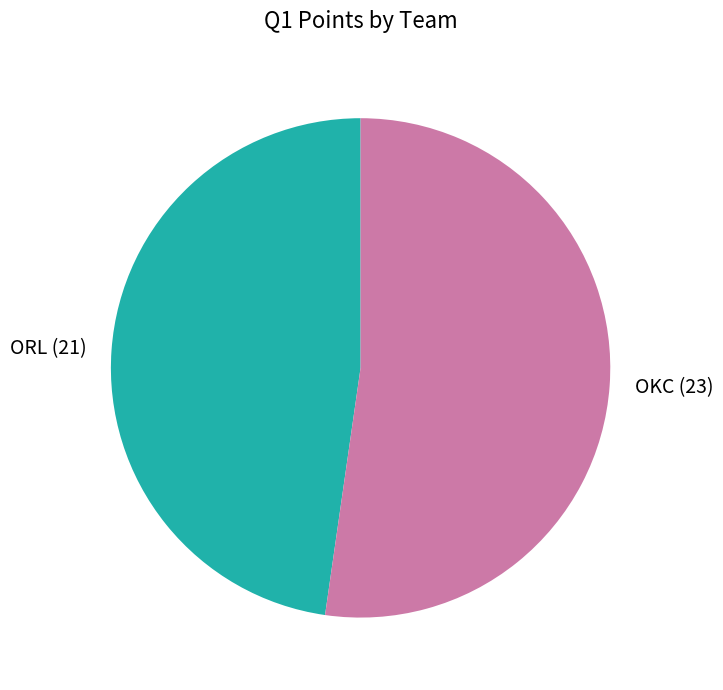

Count the number of slices in the pie.

2